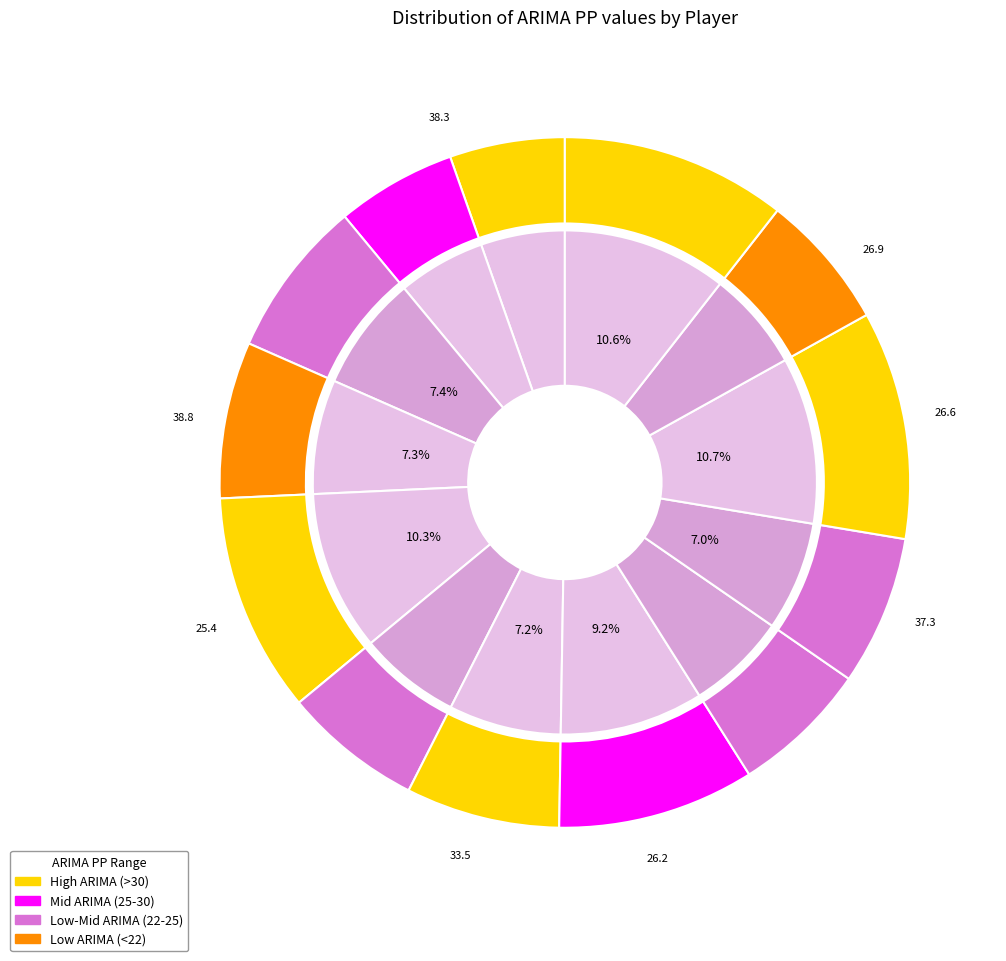

The De Cordova-Reid slice represents 1% of the pie. True or false?

False